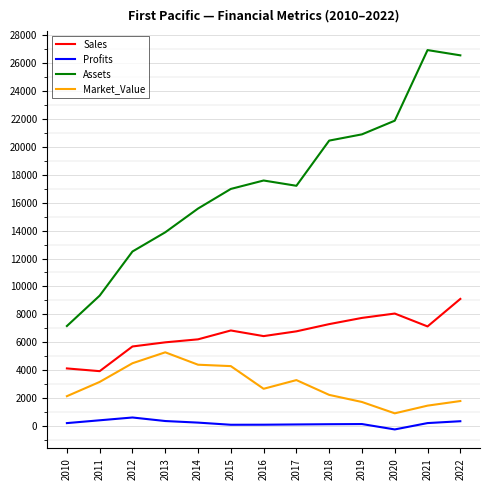

Is the value of Assets at 2015 greater than the value of Sales at 2010?

Yes